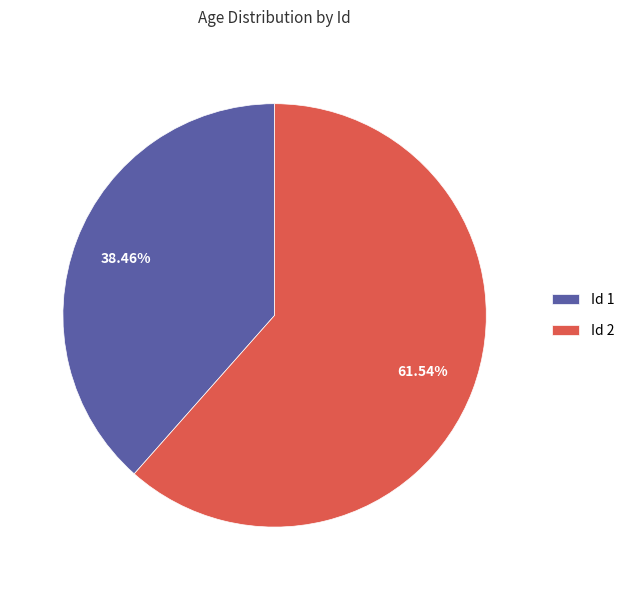

Do Id 2 and Id 1 together represent more than half of the pie?

Yes